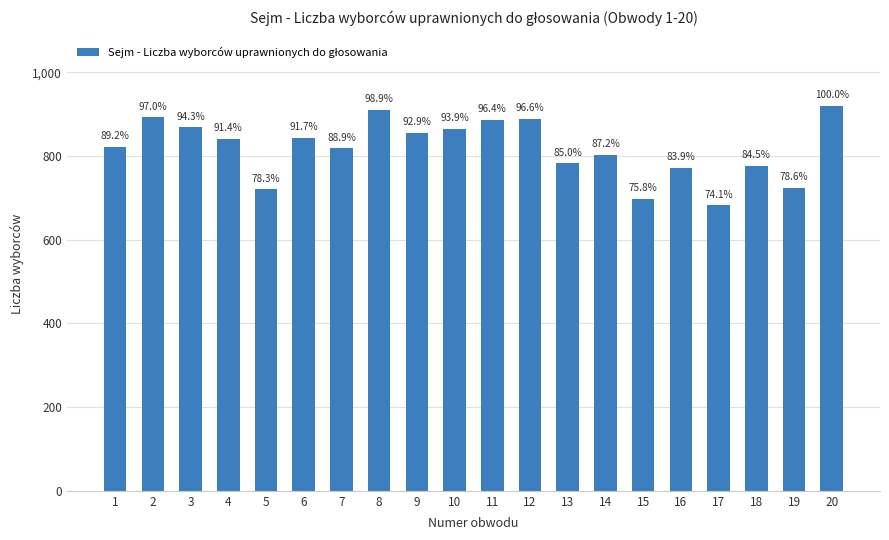

How many bars are there in total?

20